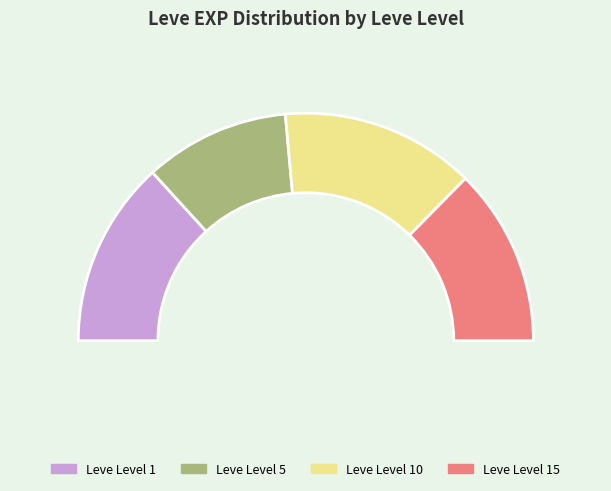

Does any single category account for the majority?

No